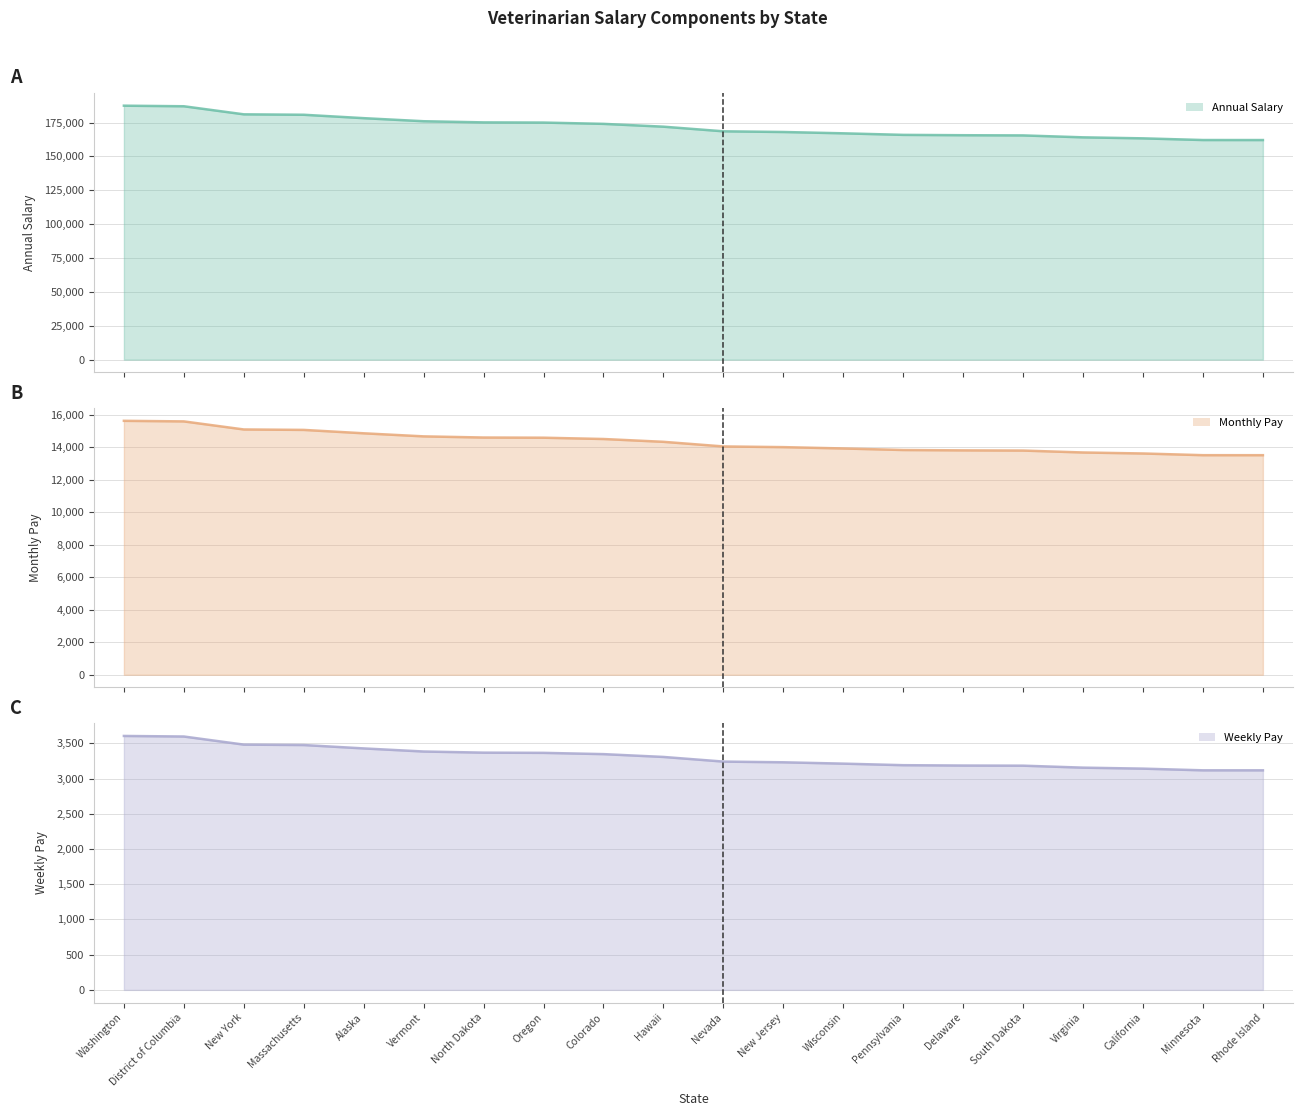

What is the minimum value for Weekly Pay line?

3117